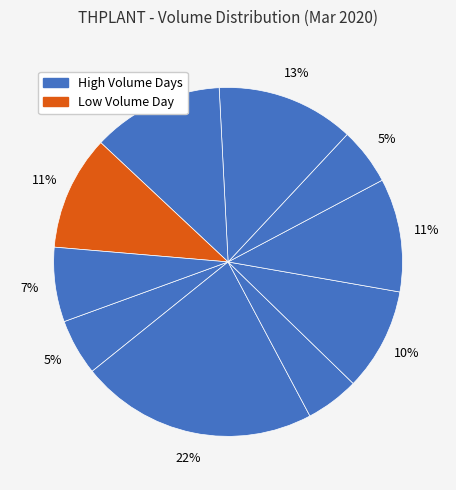

Is there a majority slice in this chart?

No